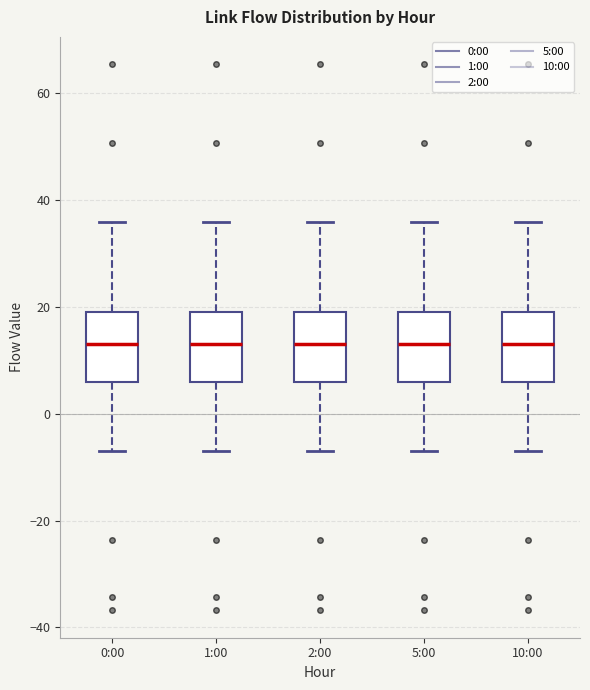

Where does the median line of the box for 0:00 sit on the y-axis? The values are not printed on the chart, so give them approximately, as read against the axis.

14